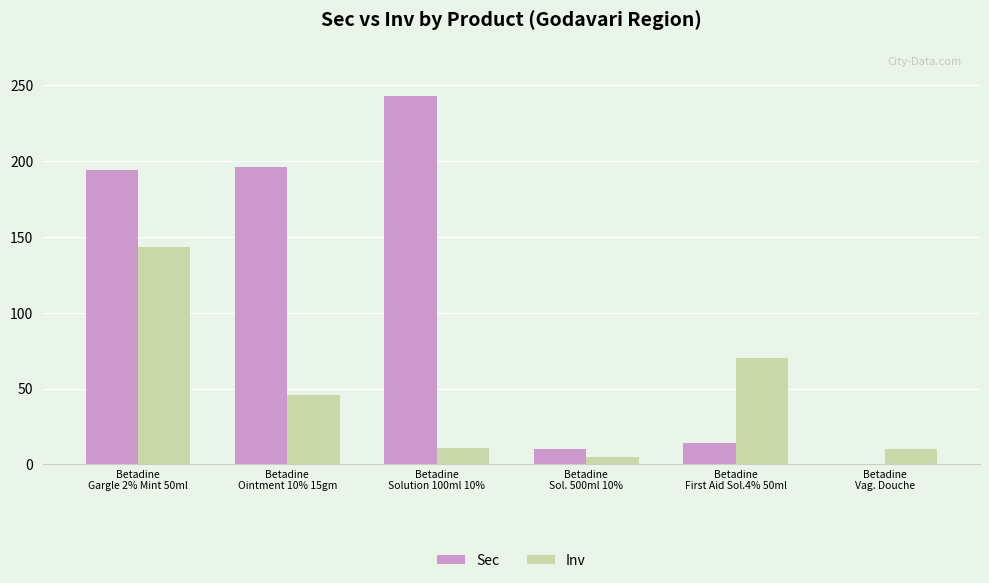

What is the sum of all Sec values?

657